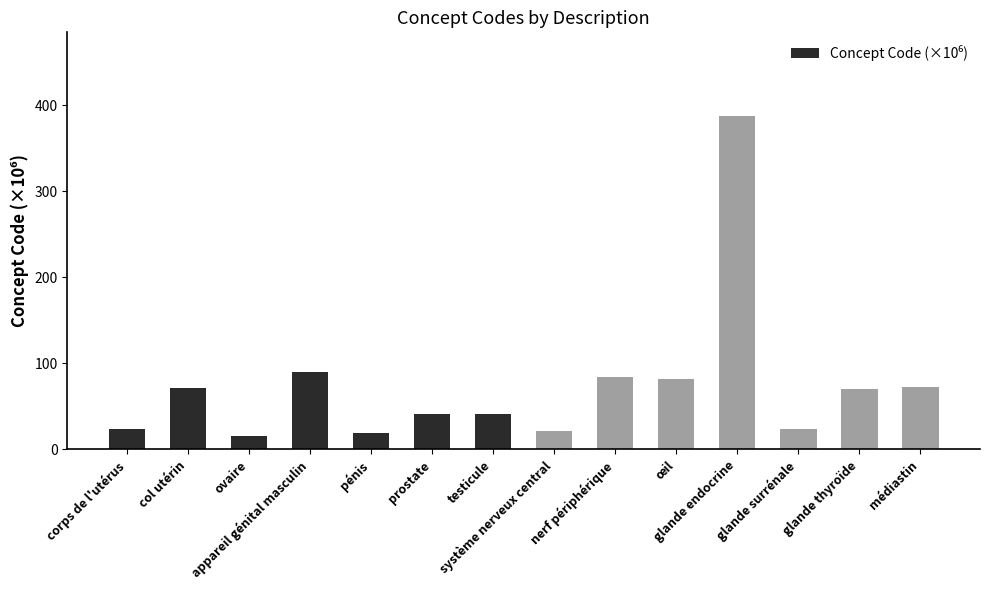

What is the label of the 5th bar from the right?

œil